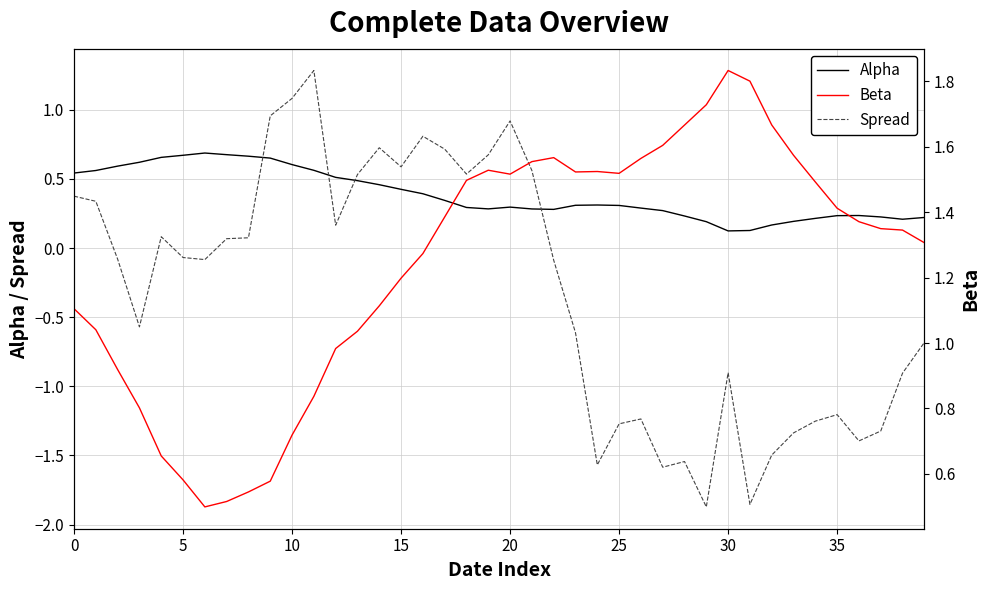

What is the sum of all Spread values?

-12.5